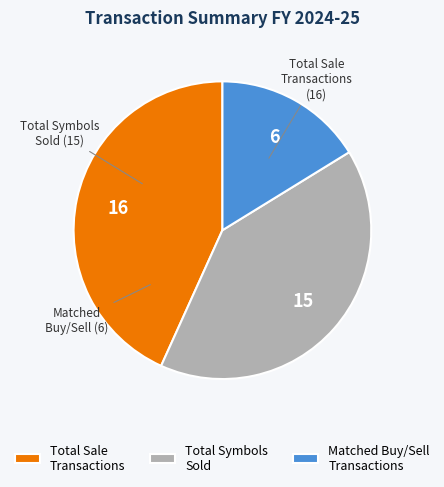

Is there any slice that represents more than half of the pie?

No